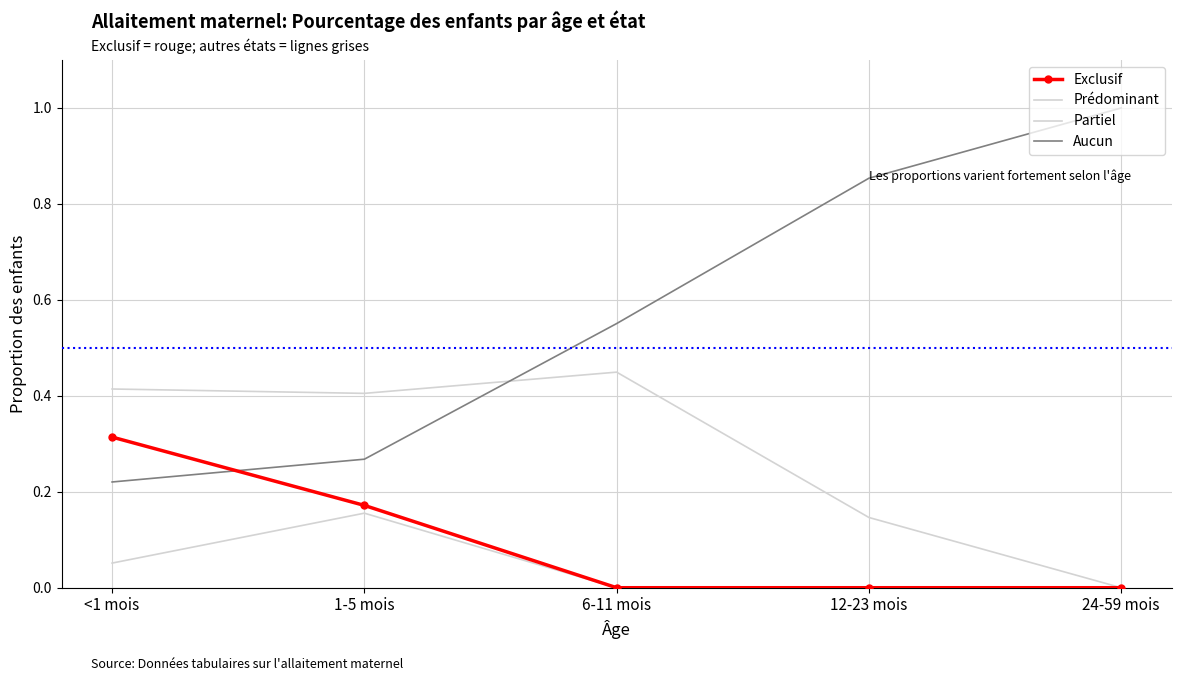

Which series has the widest spread of values?

Aucun